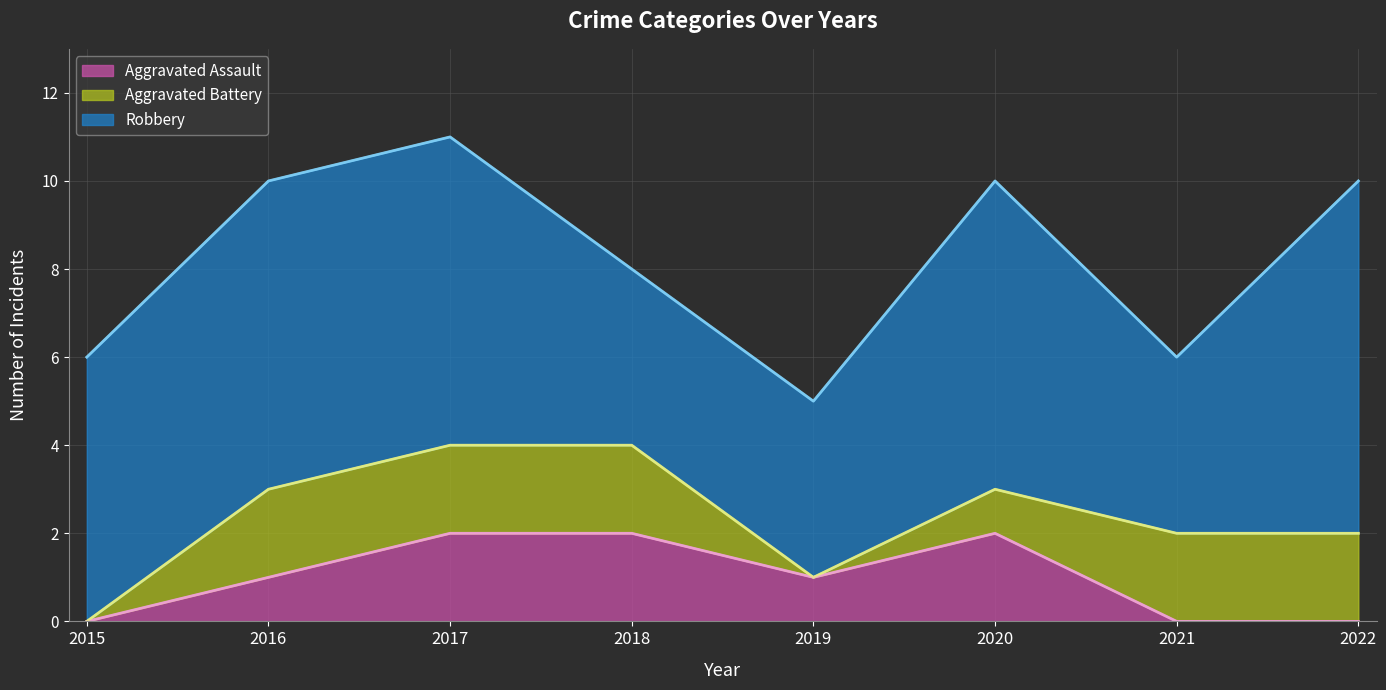

At which label does Robbery reach its minimum?

2018